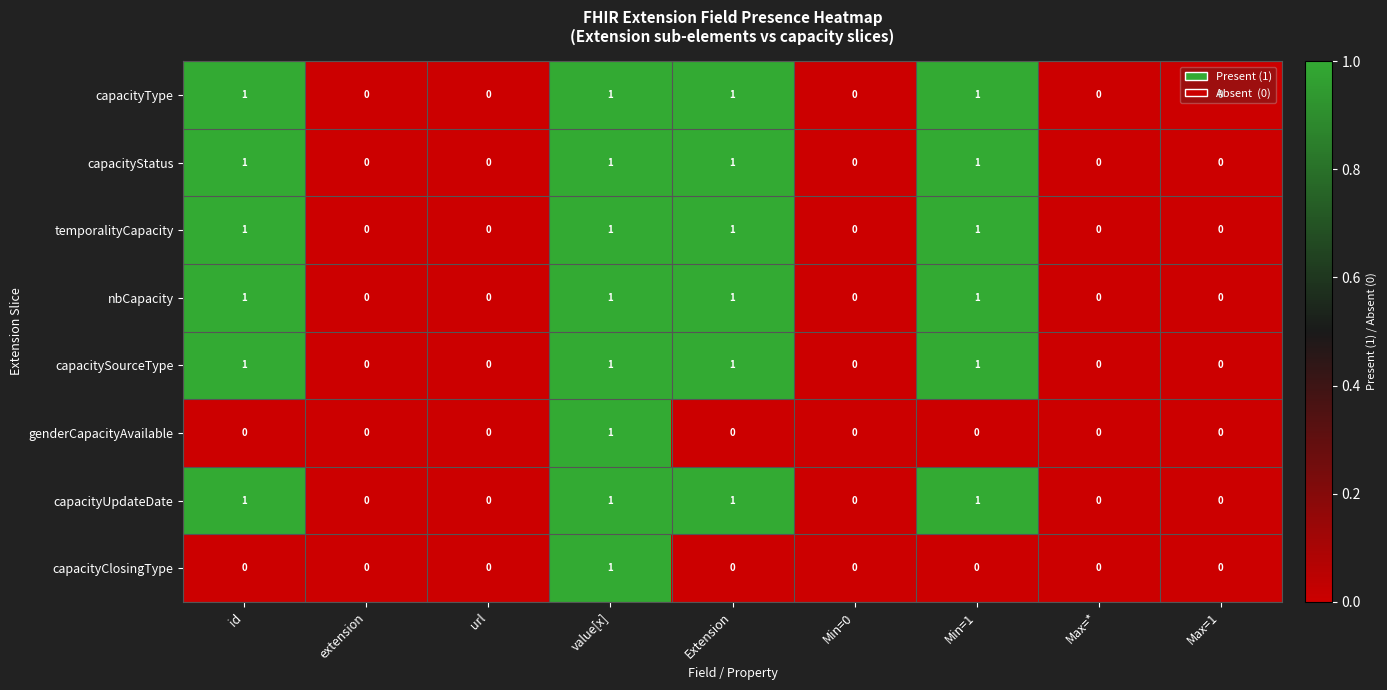

What is the greatest value displayed?

1